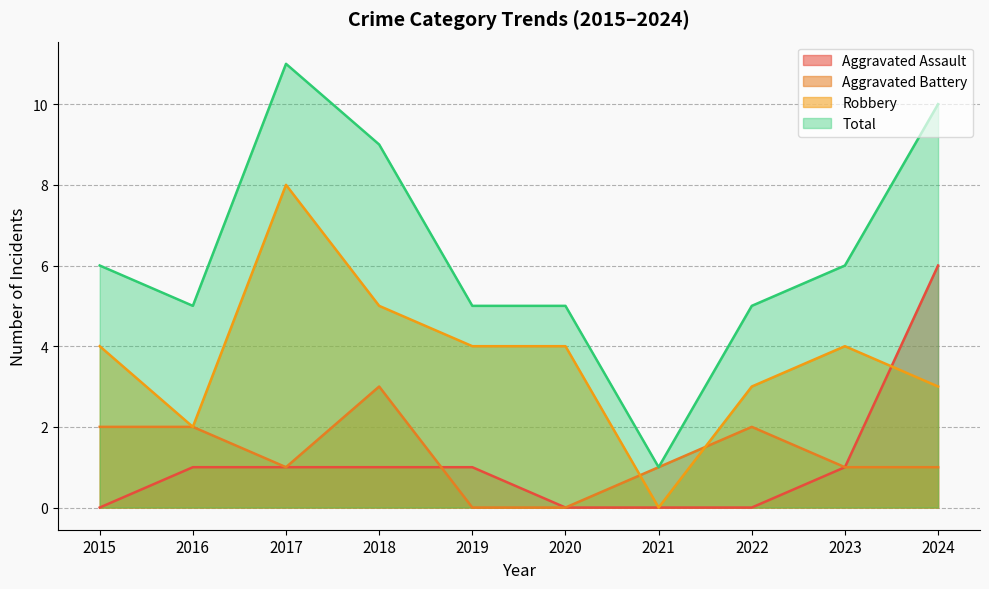

How many Aggravated Assault values are between 0 and 1?

9